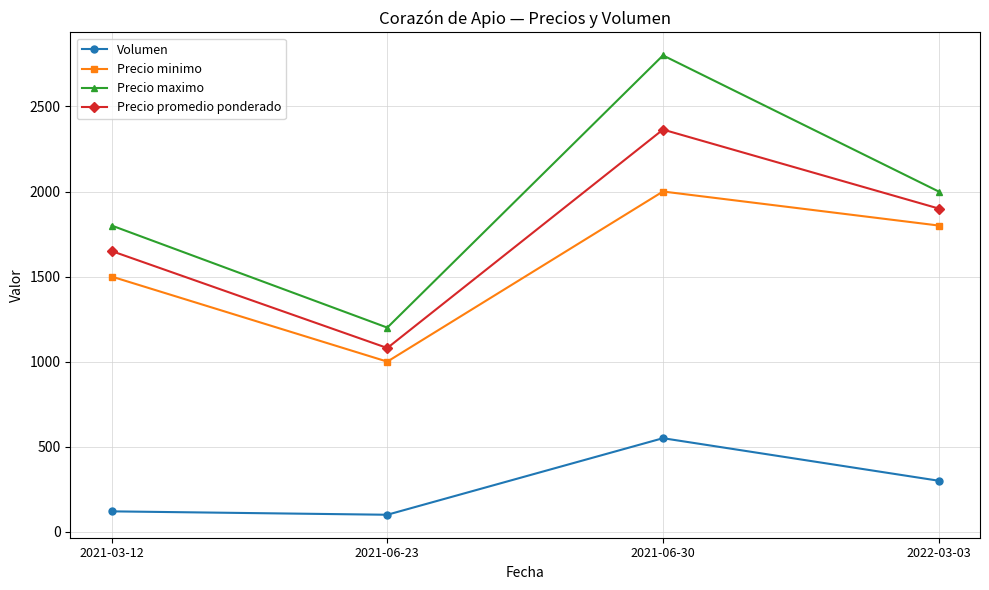

What is the maximum value shown in the chart?

2800